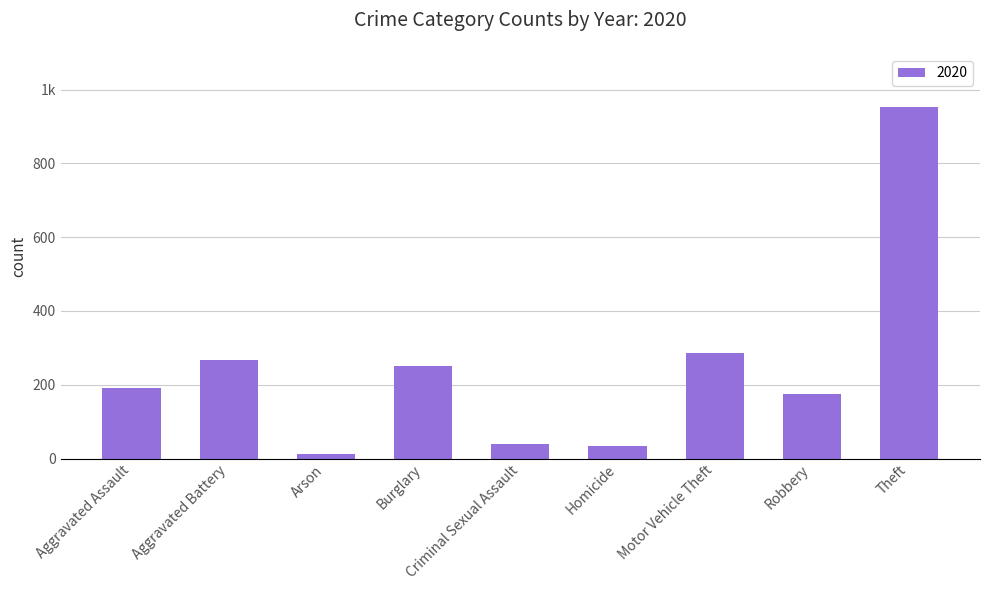

Are the bars horizontal?

No